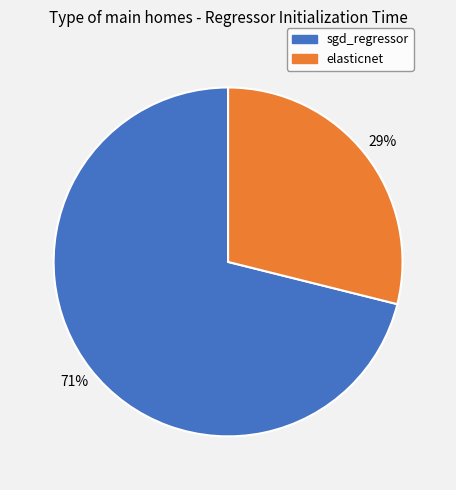

How many segments does this pie chart have?

2